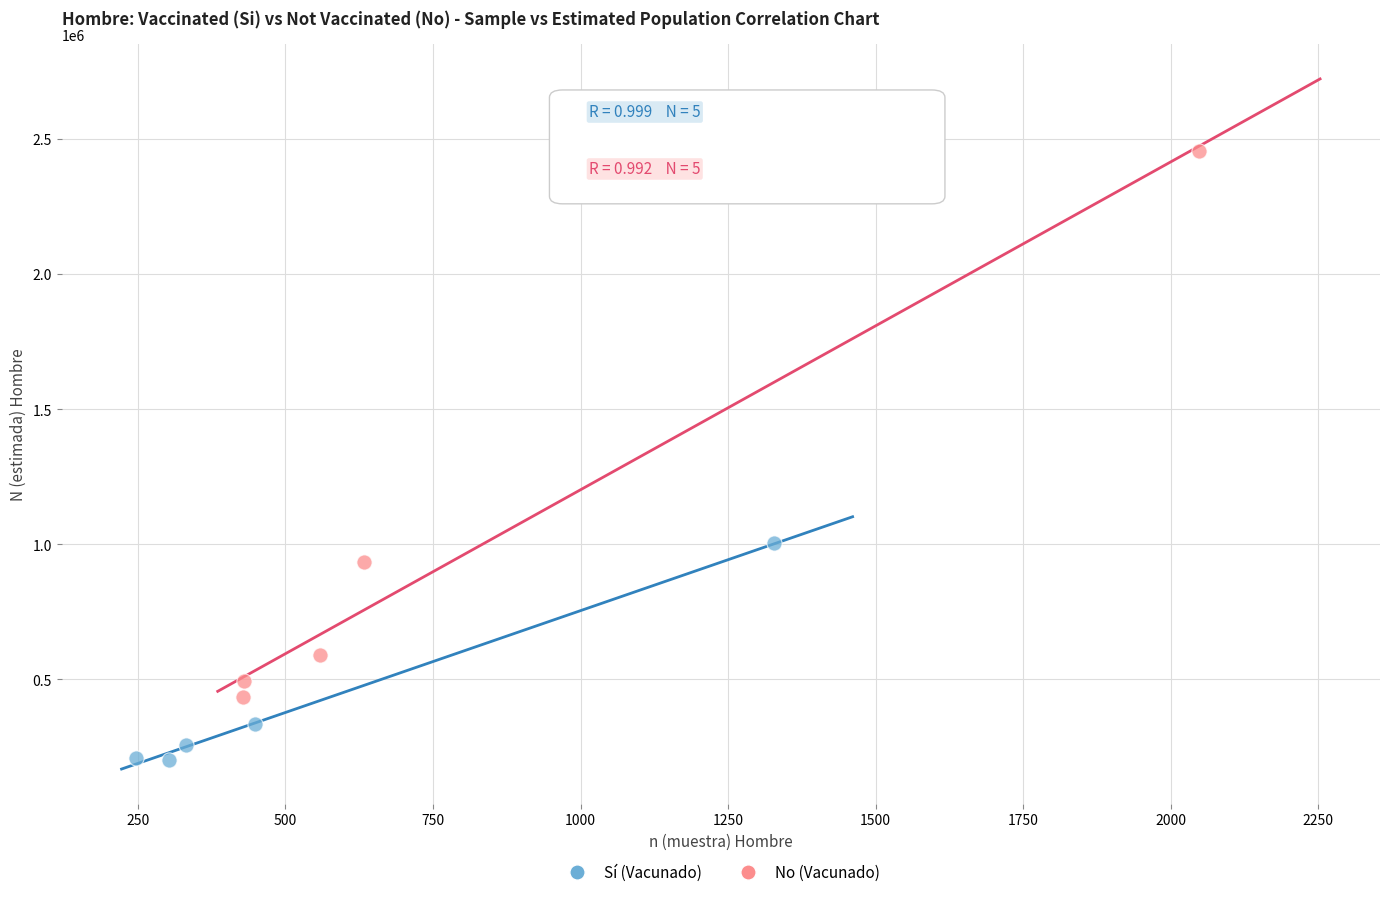

Which series reaches the minimum Y coordinate?

Sí (Vacunado)